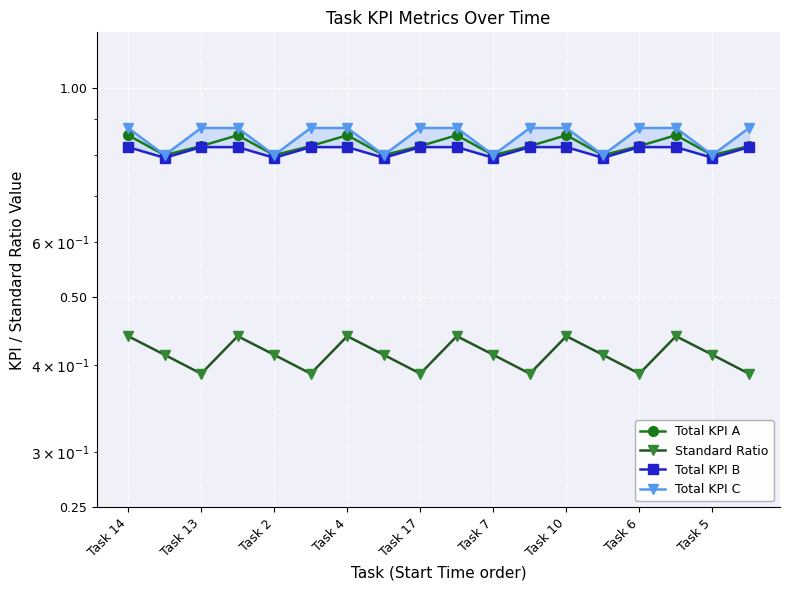

The value of Total KPI B at Task 4 is 1.1. True or false?

False